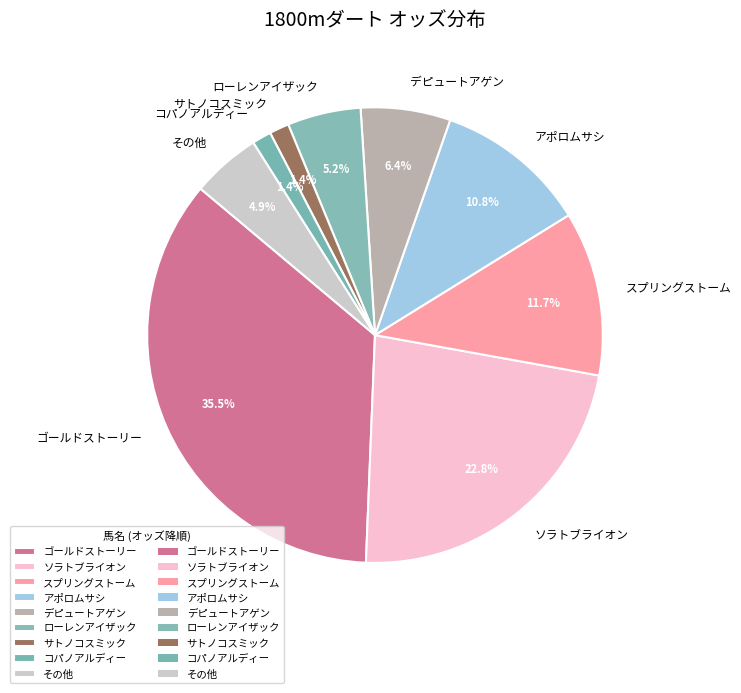

What is the ratio of the value at ソラトブライオン to the value at デピュートアゲン?

3.6